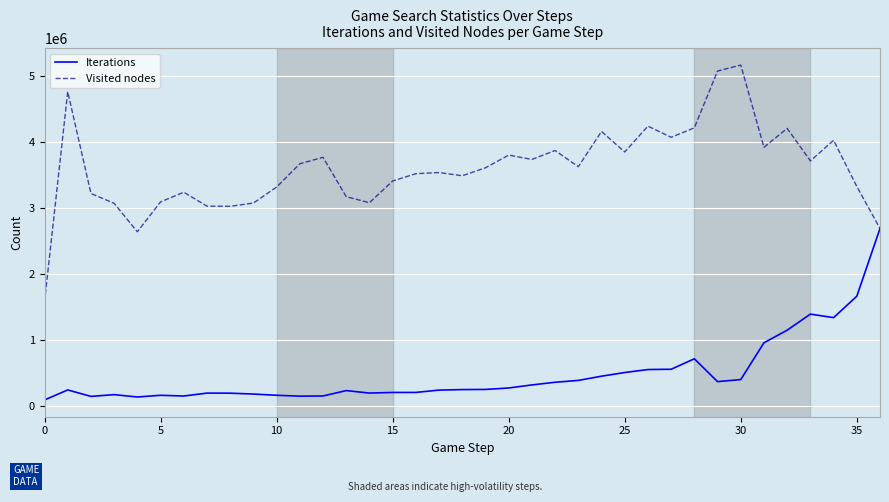

True or false: Iterations has more than 2 interior local peaks.

True